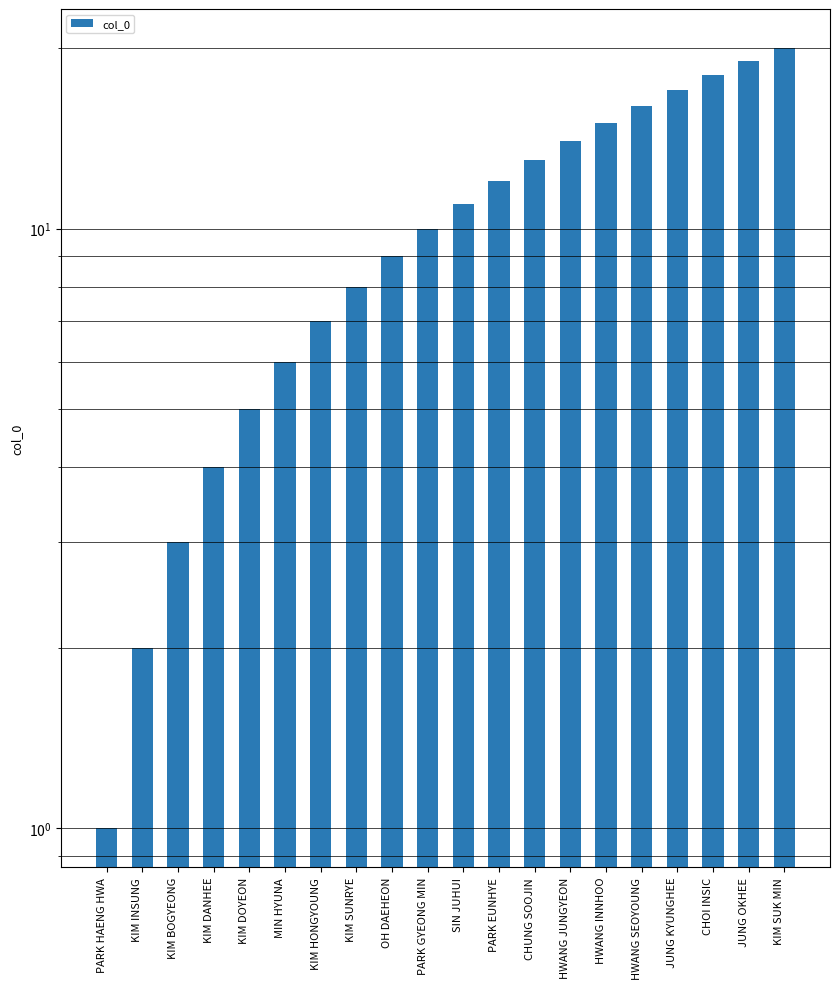

Reading right to left, what are all the values shown in this chart?

KIM SUK MIN=20	JUNG OKHEE=19	CHOI INSIC=18	JUNG KYUNGHEE=17	HWANG SEOYOUNG=16	HWANG INNHOO=15	HWANG JUNGYEON=14	CHUNG SOOJIN=13	PARK EUNHYE=12	SIN JUHUI=11	PARK GYEONG MIN=10	OH DAEHEON=9	KIM SUNRYE=8	KIM HONGYOUNG=7	MIN HYUNA=6	KIM DOYEON=5	KIM DANHEE=4	KIM BOGYEONG=3	KIM INSUNG=2	PARK HAENG HWA=1